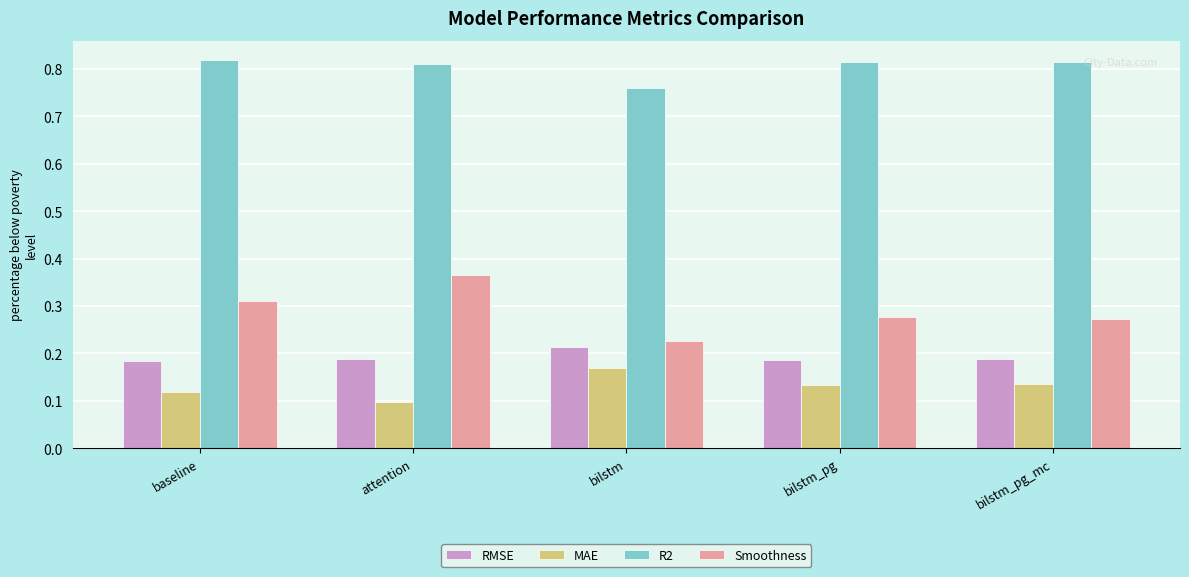

Is the value of RMSE at bilstm_pg greater than the value of MAE at bilstm_pg_mc?

Yes